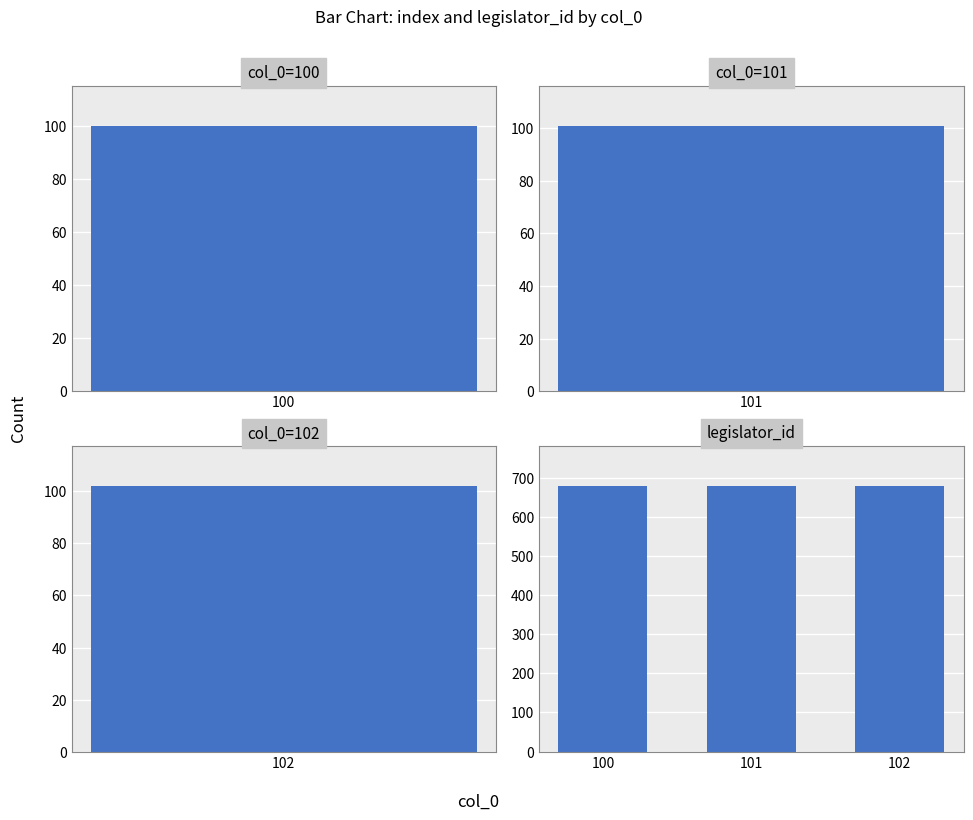

Which series changed the most between index_values and legislator_id_values?

index_values